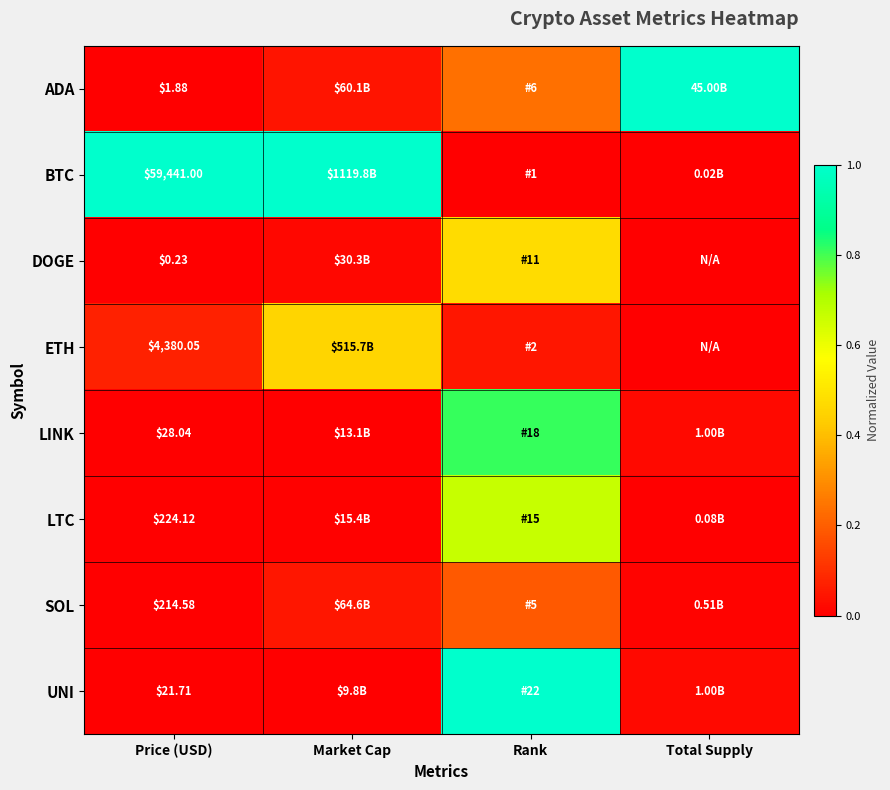

Which category has the highest value in the LTC series?

Rank